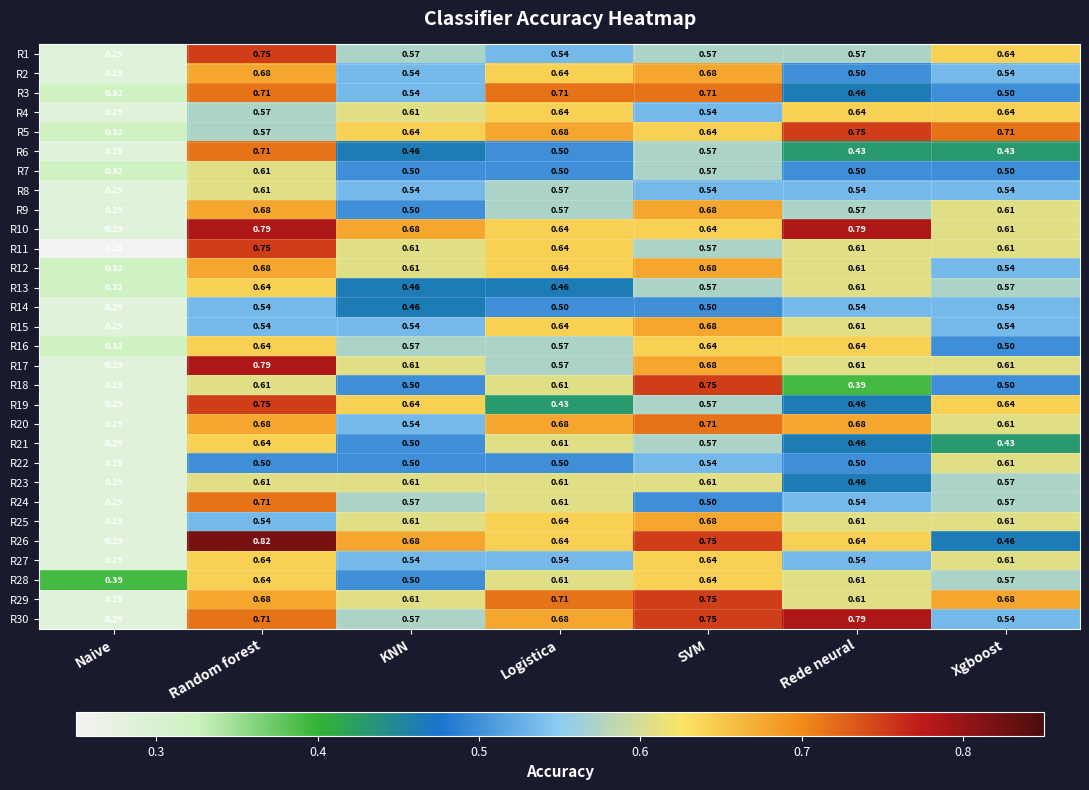

At which category is the sum across all series the highest?

Random forest